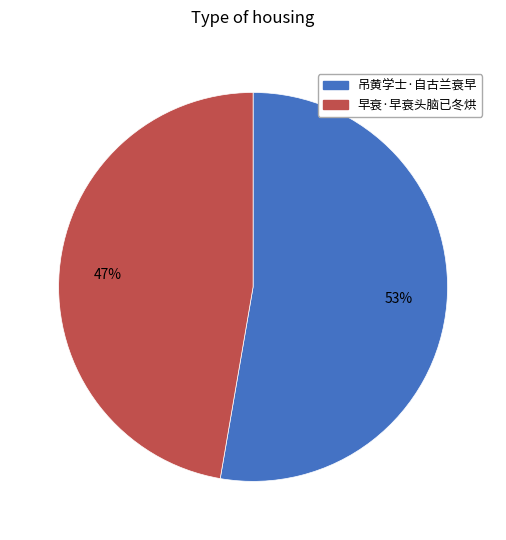

To the nearest percent, what is the average slice percentage?

50%